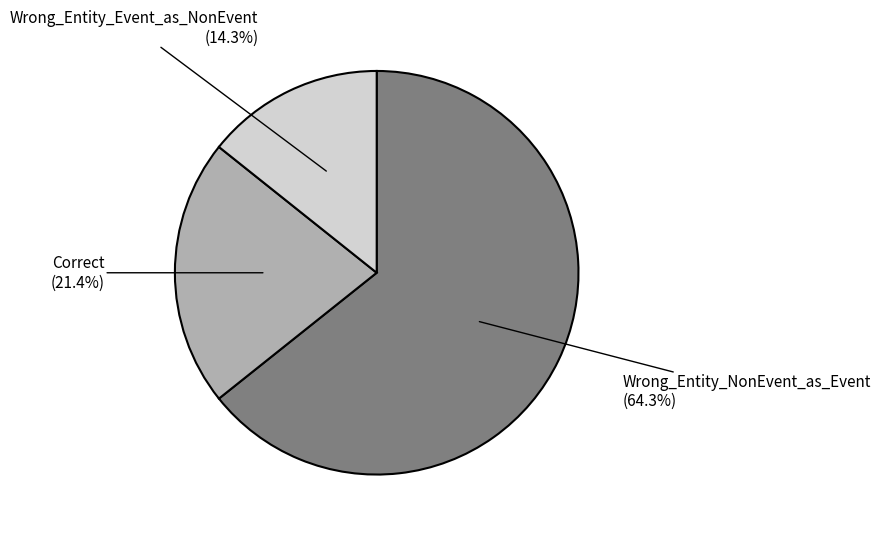

Is there a majority slice in this chart?

Yes